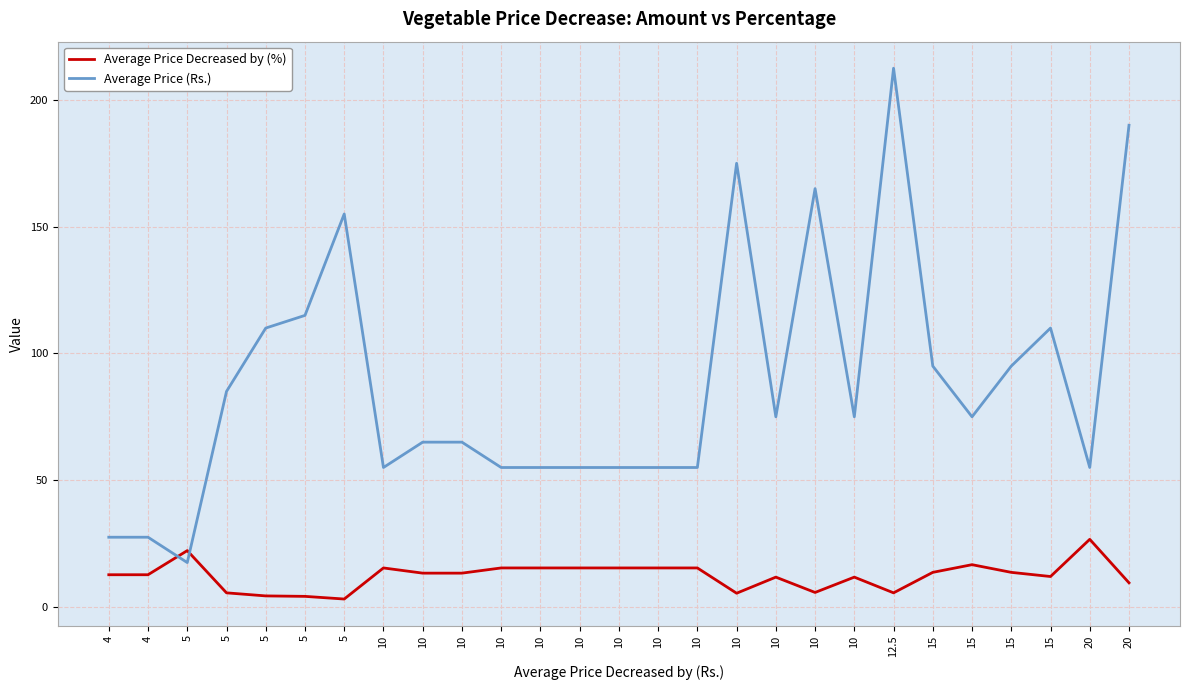

Does the chart display data point markers on the line(s)?

No